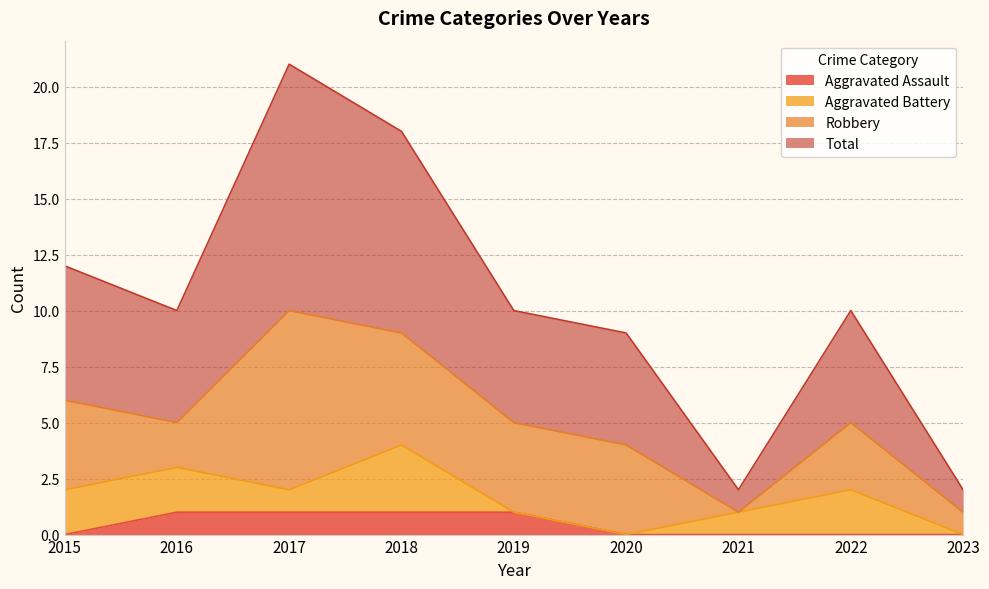

Where does the Total series first go above 10?

2015